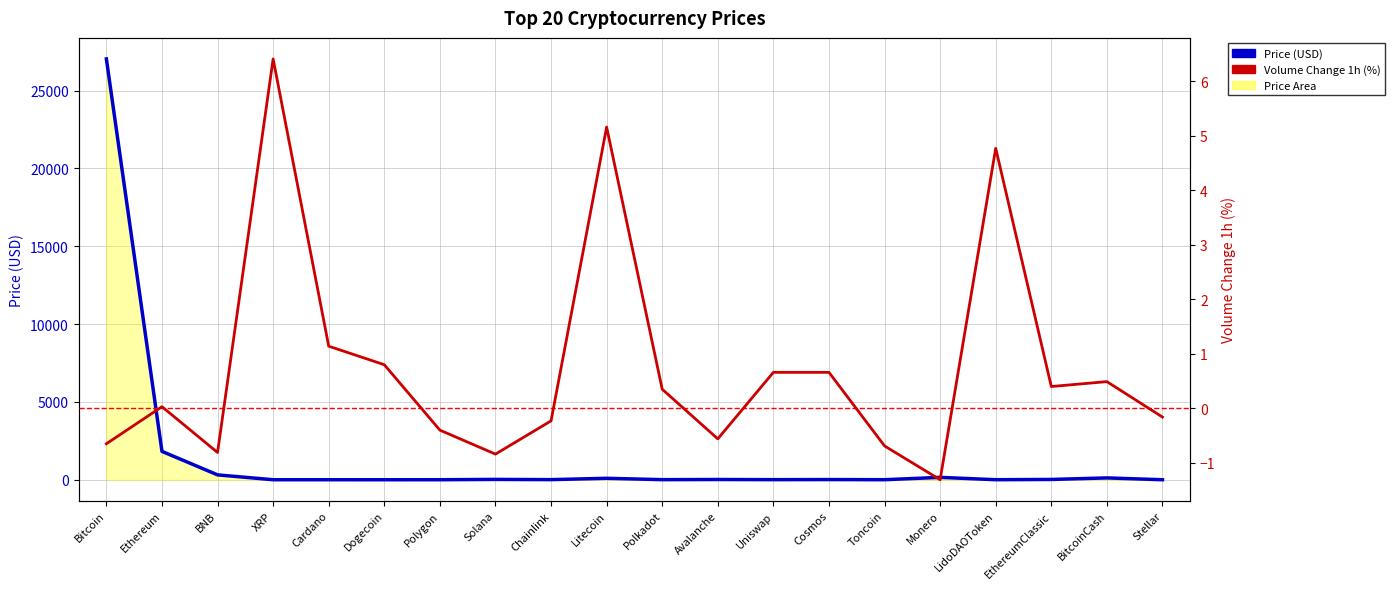

In Price (USD), how many points are lower than both neighbors (excluding endpoints)?

6